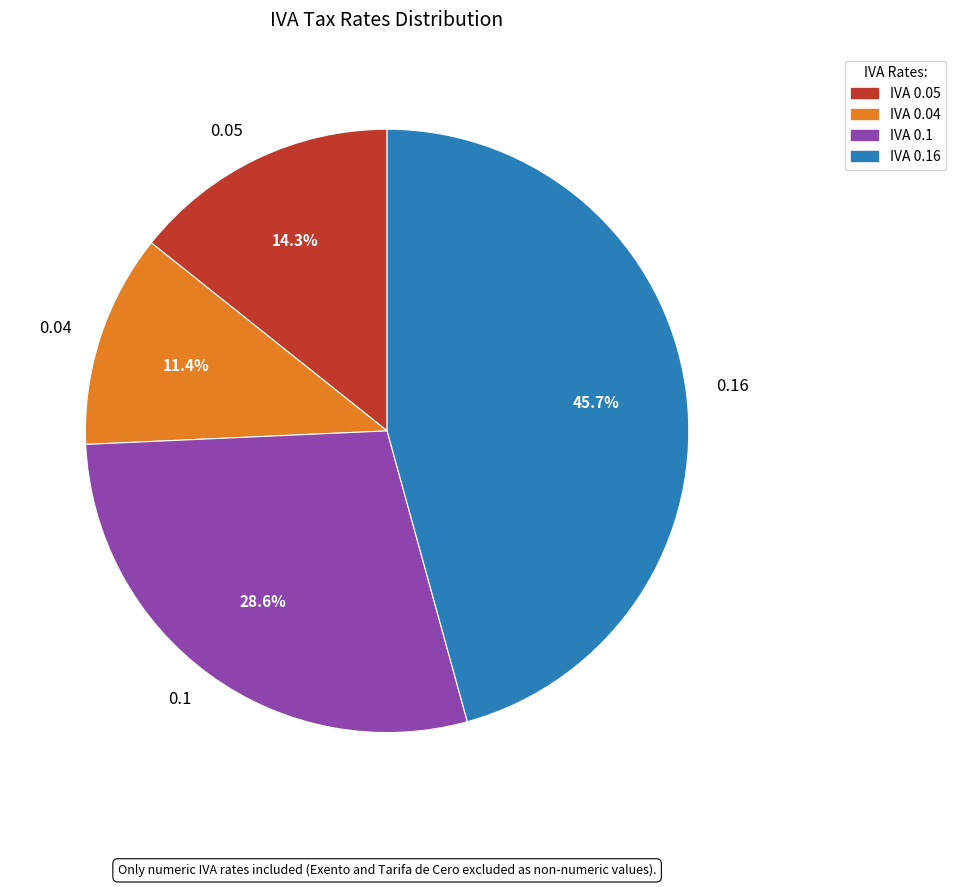

Which has a higher value, 0.04 or 0.16?

0.16